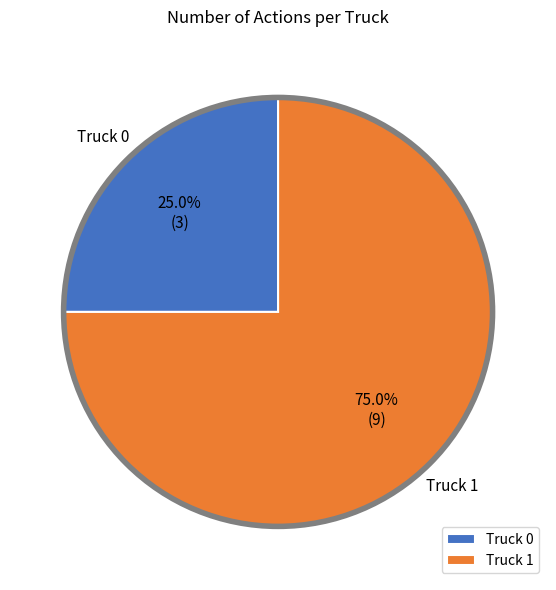

What percentage is the Truck 0 slice, to the nearest percent?

25%